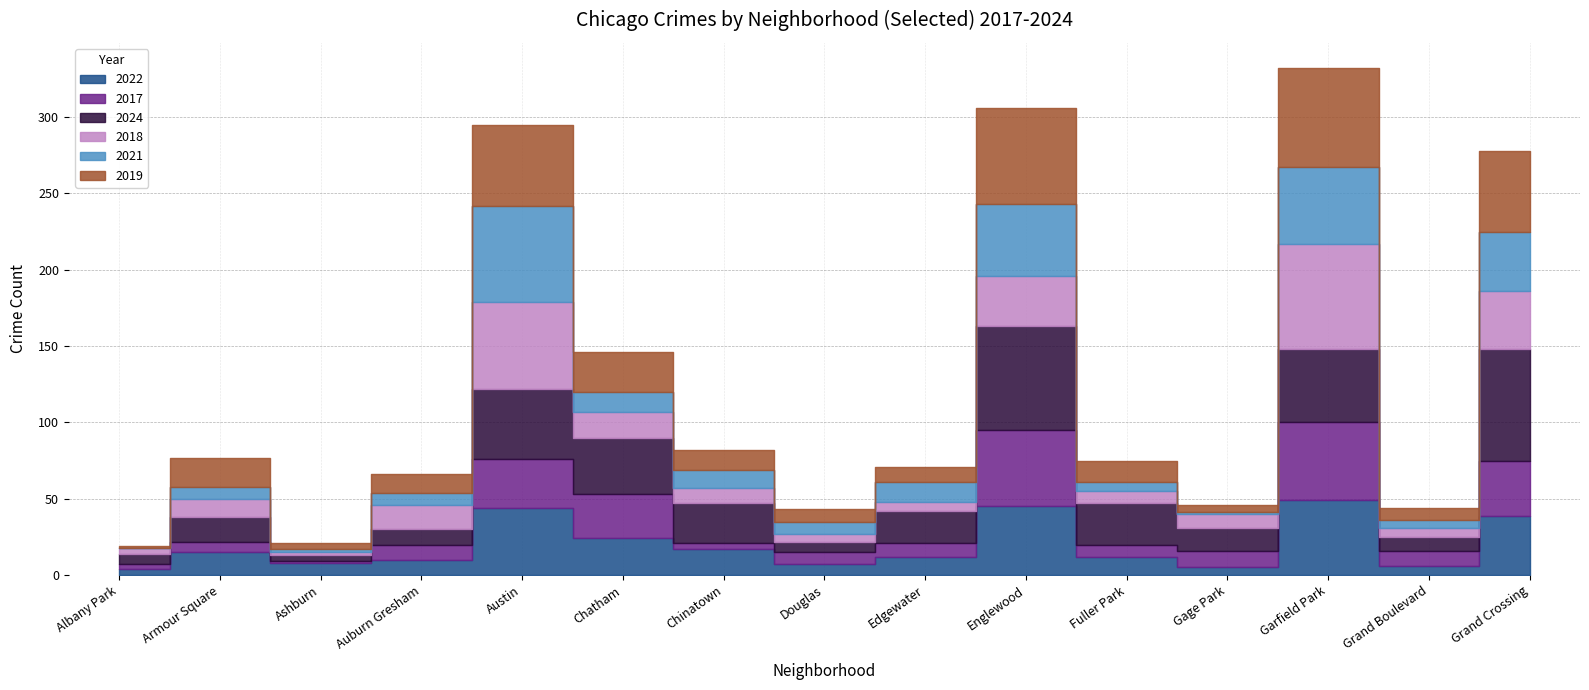

At which category does 2019 reach its first local valley?

Ashburn